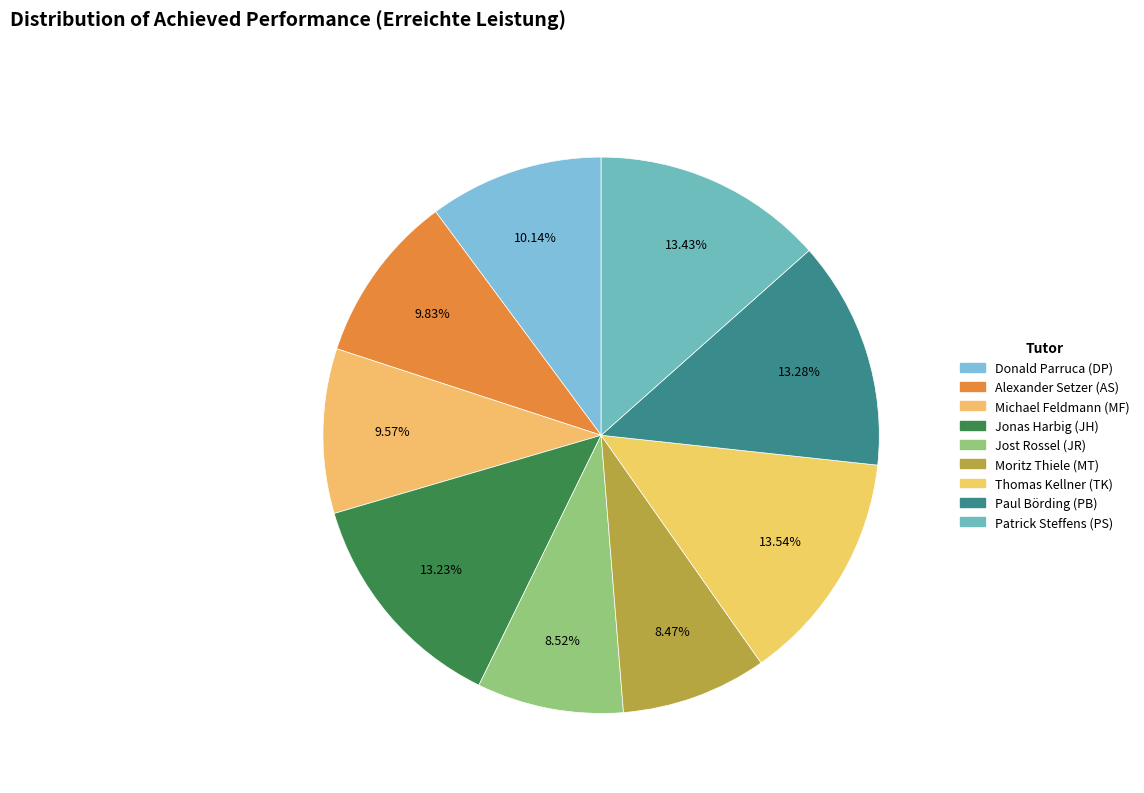

How many slices are in this pie chart?

9